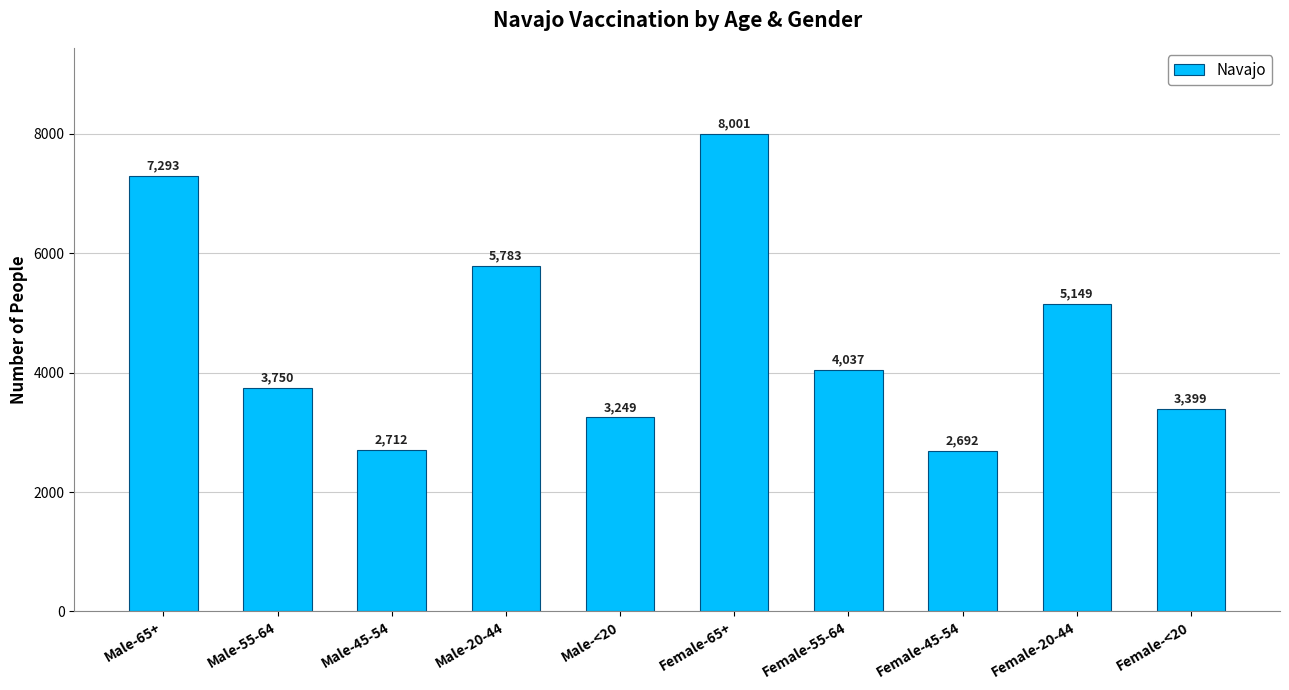

How many bars are there in total?

10